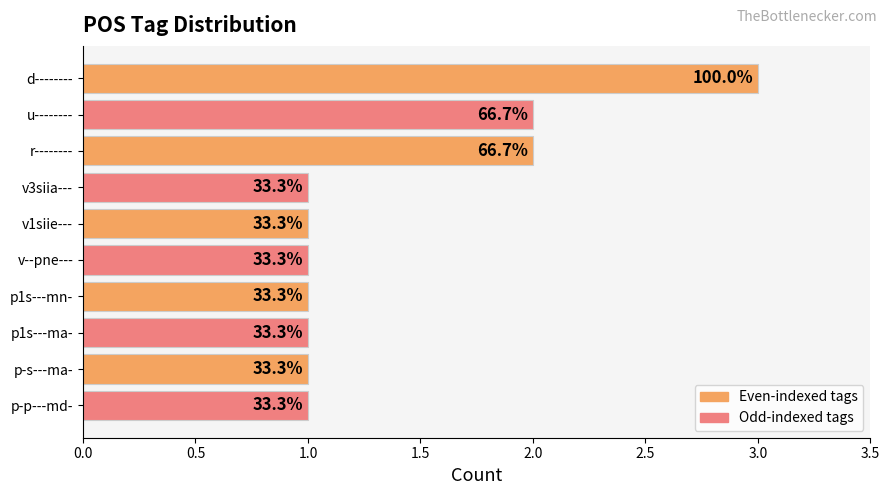

Does the chart contain any negative values?

No